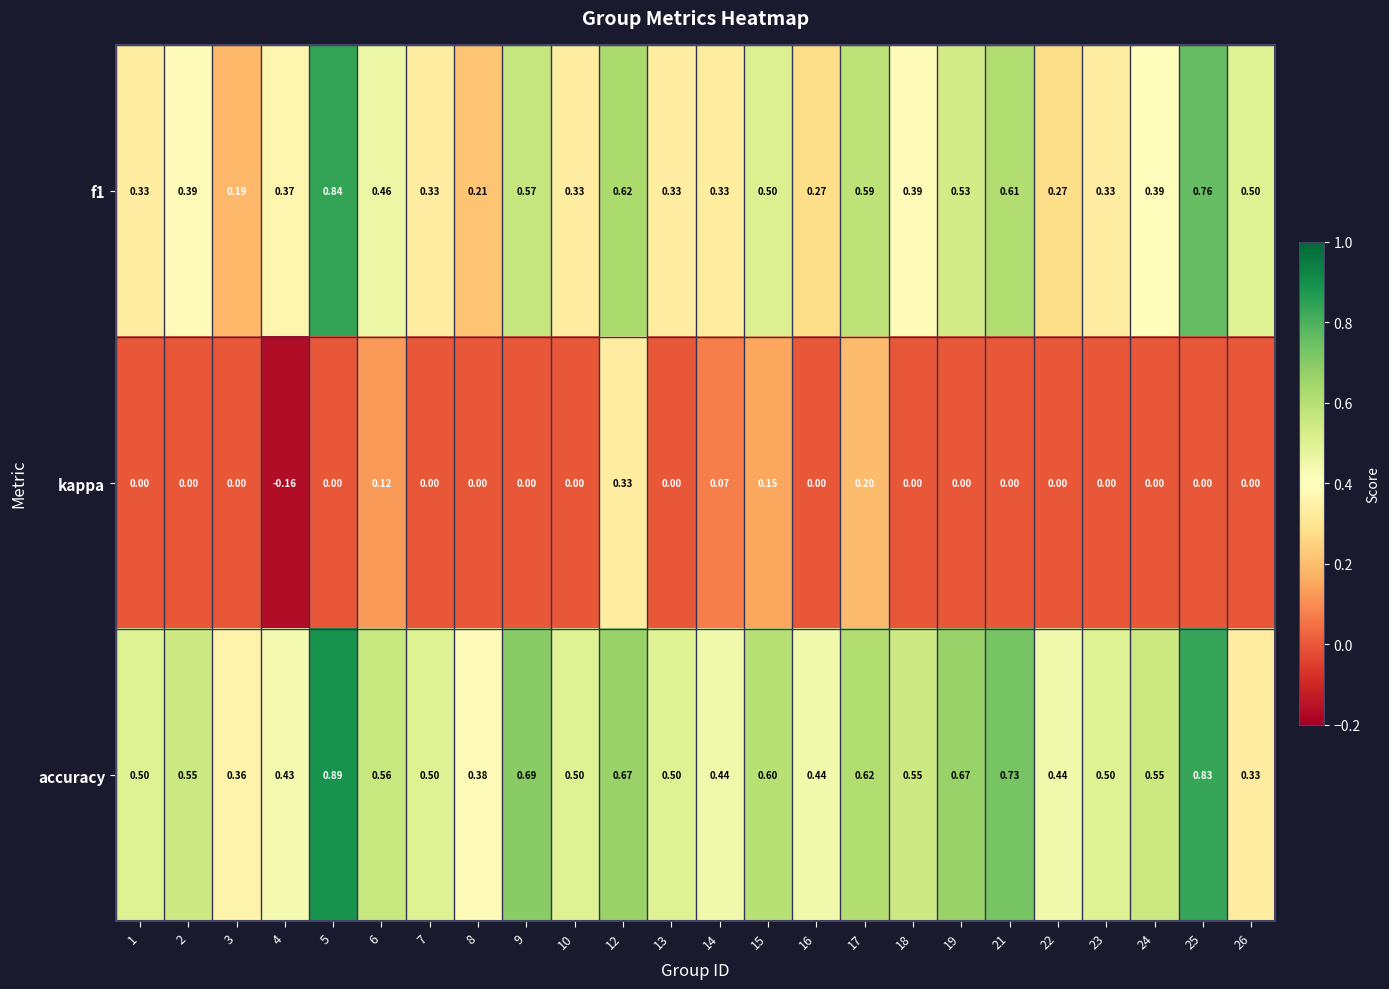

Which series has the widest spread of values?

f1